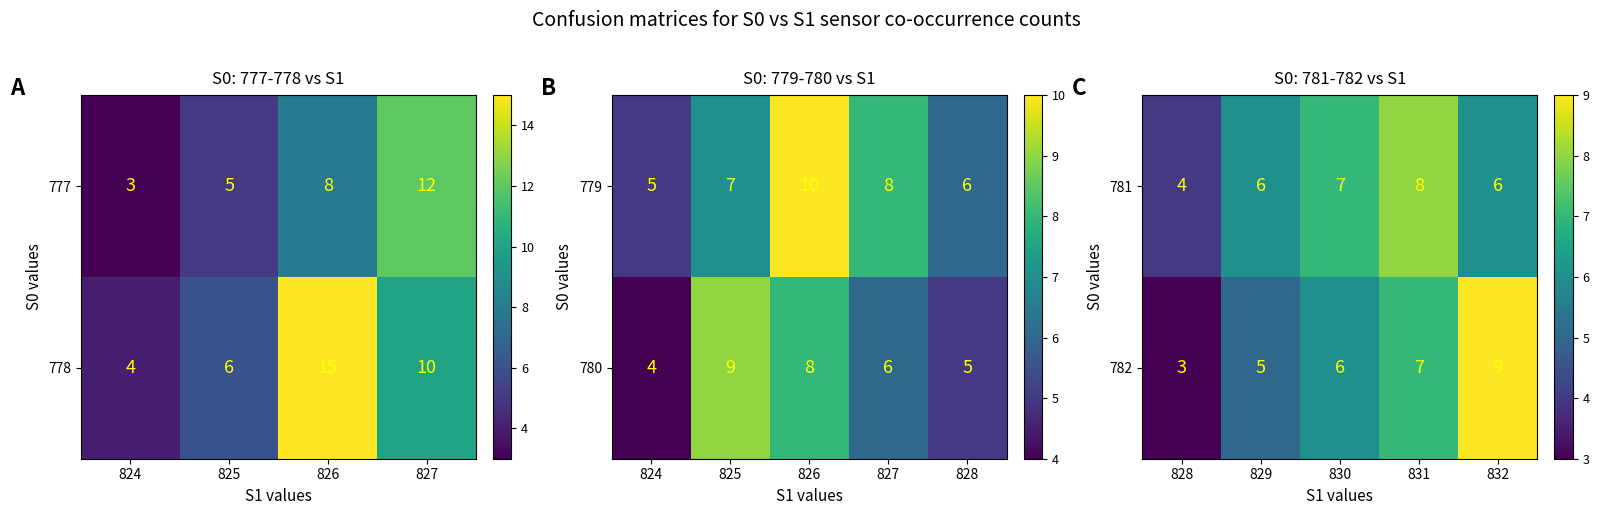

True or false: 781 has a value of 6 at 829.

True